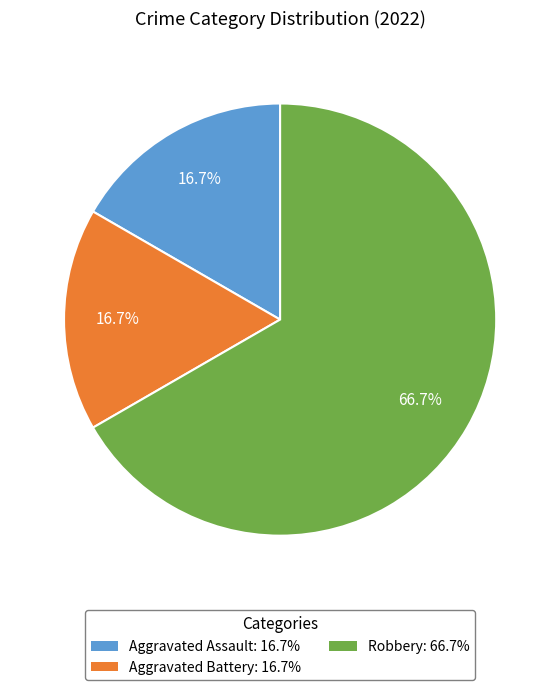

To the nearest percent, what is the average slice percentage?

33%